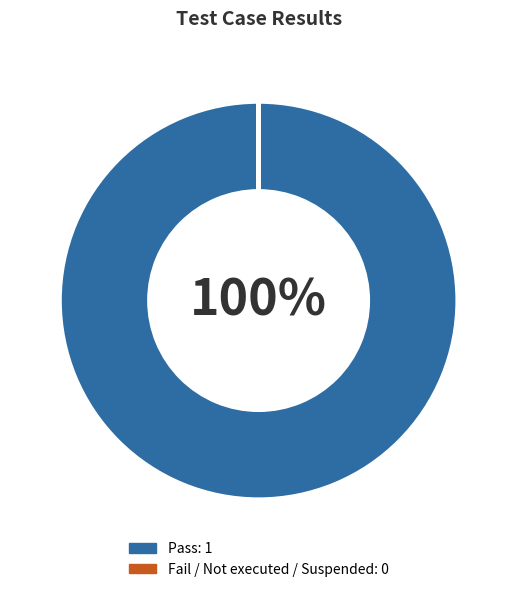

Is there a majority slice in this chart?

Yes